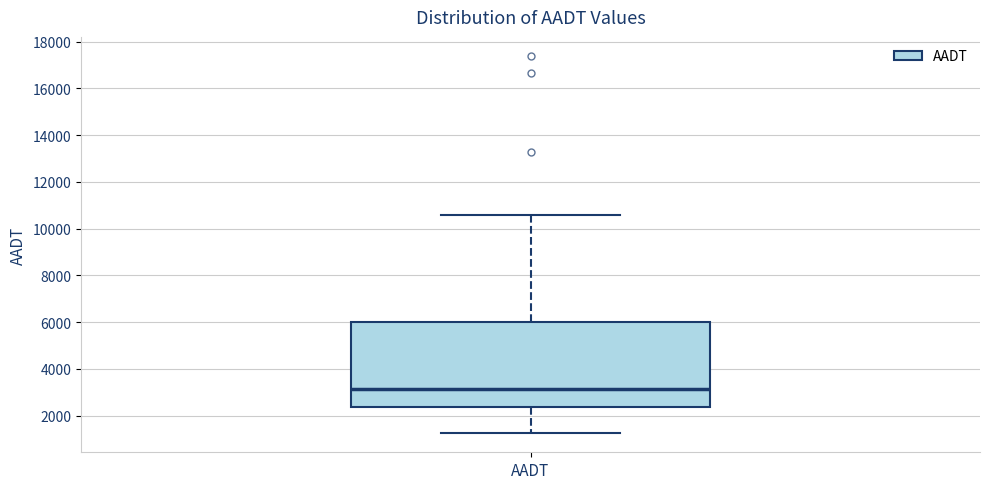

Transcribe this box plot: give where the median line is, the range the box spans, and where the two whiskers end, as read against the y-axis. The values are not printed on the chart, so give them approximately, as read against the axis.

median 3200, box 2400 to 6000, whiskers 1200 to 10600